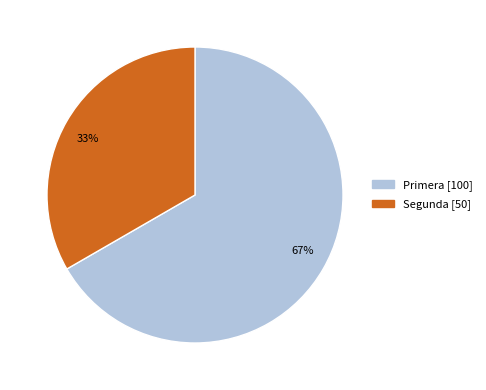

Does Primera represent more than half of the total?

Yes